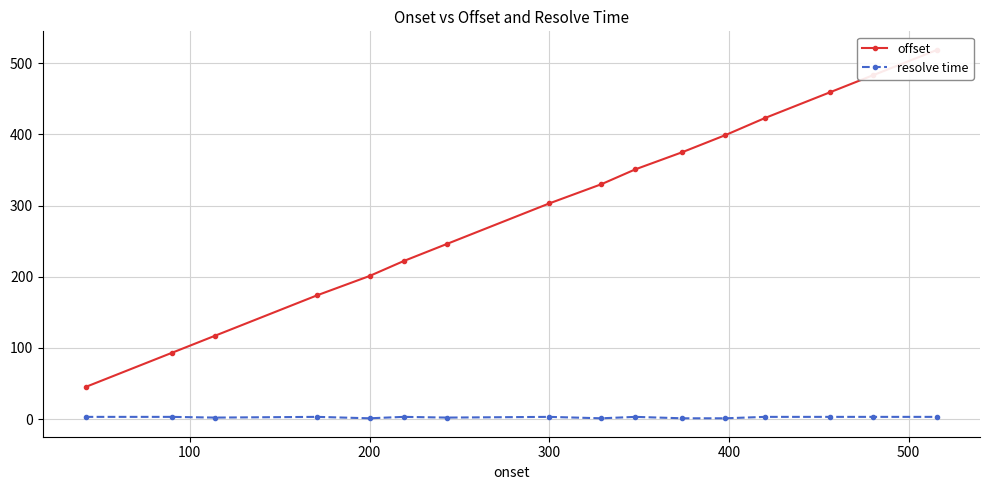

True or false: resolve time has more than 1 points higher than both neighbors.

True